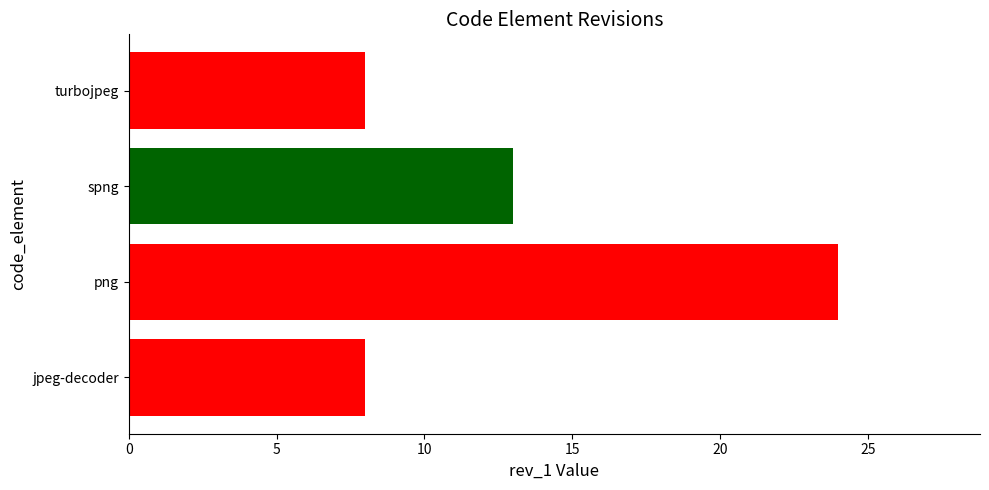

Approximately how many times larger is the value at jpeg-decoder compared to spng?

0.6